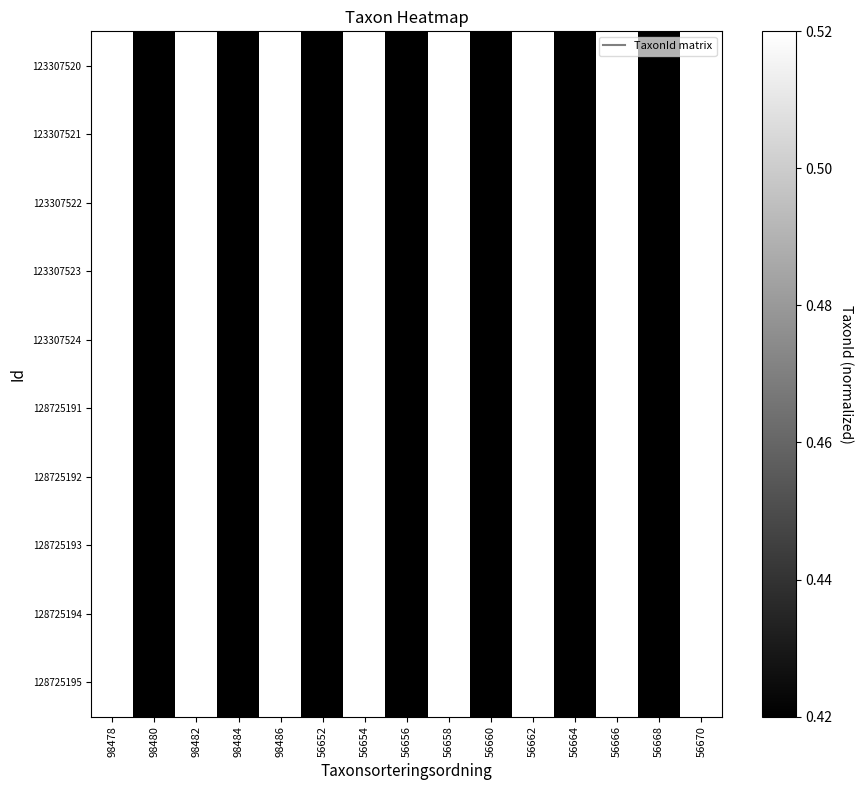

Reading left to right, transcribe all the data shown in this chart.

123307520: 98478=1.0	98480=0.0	98482=1.0	98484=0.0	98486=1.0	56652=-0.0	56654=1.0	56656=0.0	56658=1.0	56660=0.0	56662=1.0	56664=0.0	56666=1.0	56668=-0.0	56670=1.0
123307521: 98478=1.0	98480=-0.0	98482=1.0	98484=-0.0	98486=1.0	56652=0.0	56654=1.0	56656=-0.0	56658=1.0	56660=-0.0	56662=1.0	56664=-0.0	56666=1.0	56668=0.0	56670=1.0
123307522: 98478=1.0	98480=-0.0	98482=1.0	98484=0.0	98486=1.0	56652=0.0	56654=1.0	56656=-0.0	56658=1.0	56660=-0.0	56662=1.0	56664=-0.0	56666=1.0	56668=0.0	56670=1.0
123307523: 98478=1.0	98480=-0.0	98482=1.0	98484=0.0	98486=1.0	56652=0.0	56654=1.0	56656=0.0	56658=1.0	56660=0.0	56662=1.0	56664=-0.0	56666=1.0	56668=-0.0	56670=1.0
123307524: 98478=1.0	98480=-0.0	98482=1.0	98484=-0.0	98486=1.0	56652=0.0	56654=1.0	56656=0.0	56658=1.0	56660=0.0	56662=1.0	56664=-0.0	56666=1.0	56668=0.0	56670=1.0
128725191: 98478=1.0	98480=0.0	98482=1.0	98484=-0.0	98486=1.0	56652=0.0	56654=1.0	56656=-0.0	56658=1.0	56660=-0.0	56662=1.0	56664=0.0	56666=1.0	56668=0.0	56670=1.0
128725192: 98478=1.0	98480=0.0	98482=1.0	98484=0.0	98486=1.0	56652=-0.0	56654=1.0	56656=-0.0	56658=1.0	56660=-0.0	56662=1.0	56664=0.0	56666=1.0	56668=0.0	56670=1.0
128725193: 98478=1.0	98480=-0.0	98482=1.0	98484=-0.0	98486=1.0	56652=-0.0	56654=1.0	56656=0.0	56658=1.0	56660=0.0	56662=1.0	56664=0.0	56666=1.0	56668=0.0	56670=1.0
128725194: 98478=1.0	98480=0.0	98482=1.0	98484=-0.0	98486=1.0	56652=-0.0	56654=1.0	56656=0.0	56658=1.0	56660=0.0	56662=1.0	56664=-0.0	56666=1.0	56668=-0.0	56670=1.0
128725195: 98478=1.0	98480=0.0	98482=1.0	98484=-0.0	98486=1.0	56652=0.0	56654=1.0	56656=-0.0	56658=1.0	56660=-0.0	56662=1.0	56664=0.0	56666=1.0	56668=-0.0	56670=1.0